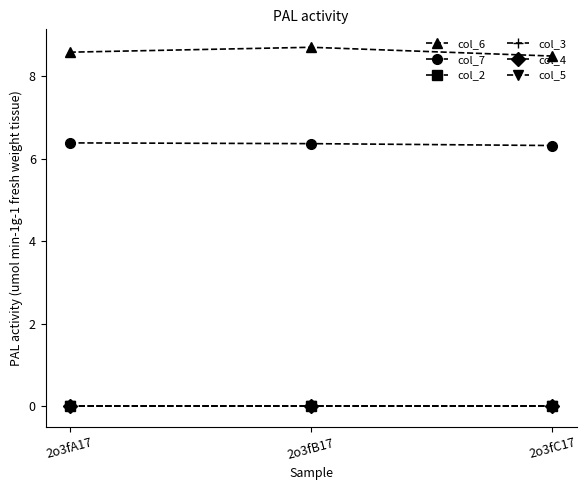

Is this an area chart (filled region under the line)?

No